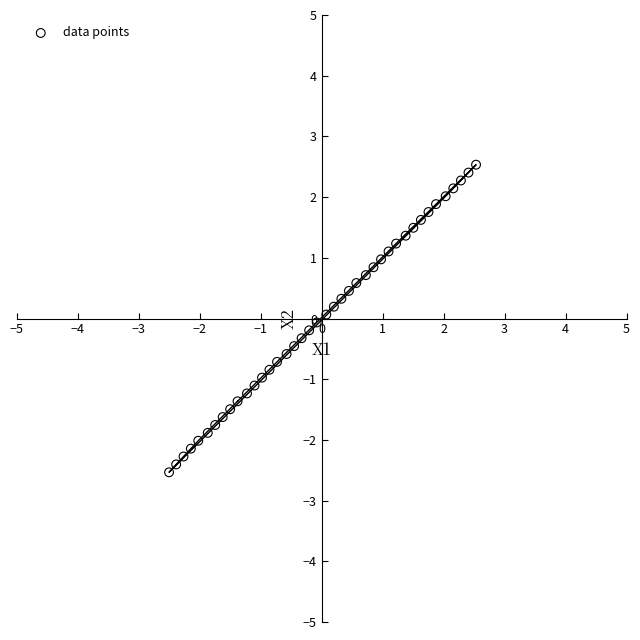

What is the range of X values (max minus min)?

5.0